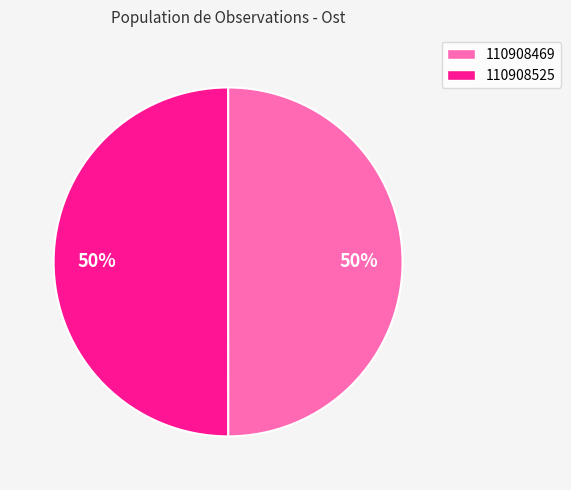

What is the ratio of the value at 110908469 to the value at 110908525?

1.0